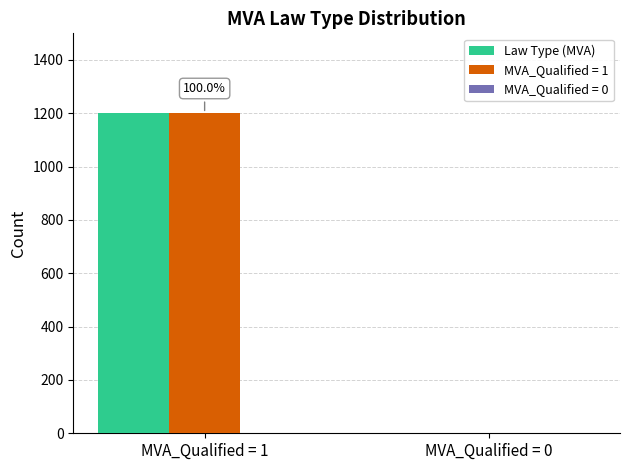

Is the value of MVA_Qualified = 1 at MVA_Qualified = 0 greater than the value of Law Type (MVA) at MVA_Qualified = 1?

No